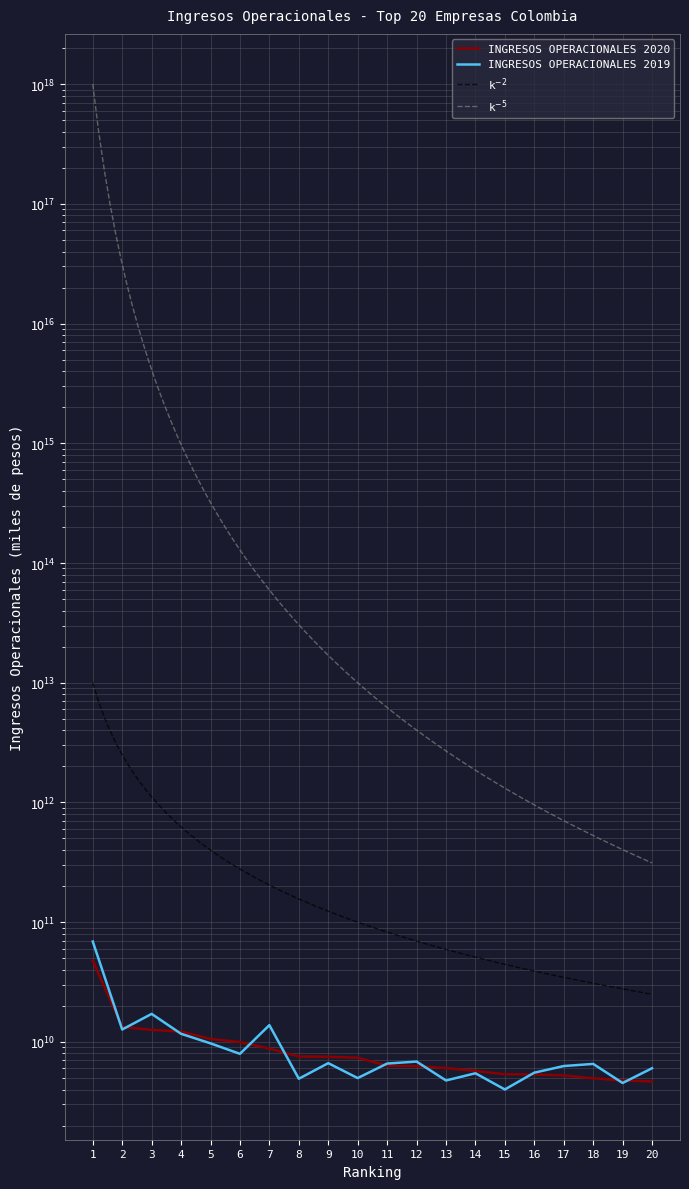

Reading right to left, what are all the values shown in this chart?

INGRESOS OPERACIONALES 2020: 4678692351	4755132819	4964109383	5240676208	5344679039	5363179037	5713794341	6042234978	6262487567	6321639314	7369848720	7508786306	7546545852	8794982537	9965387752	10570125698	12193396598	12605085178	13315607665	47613391137
INGRESOS OPERACIONALES 2019: 6020539677	4535456053	6545171491	6281742670	5529610393	4003950008	5464951860	4759983034	6844554694	6589047750	4983115372	6641333109	4919937794	13794243398	7943941222	9716666329	11676332283	17128905908	12686107784	68899457246